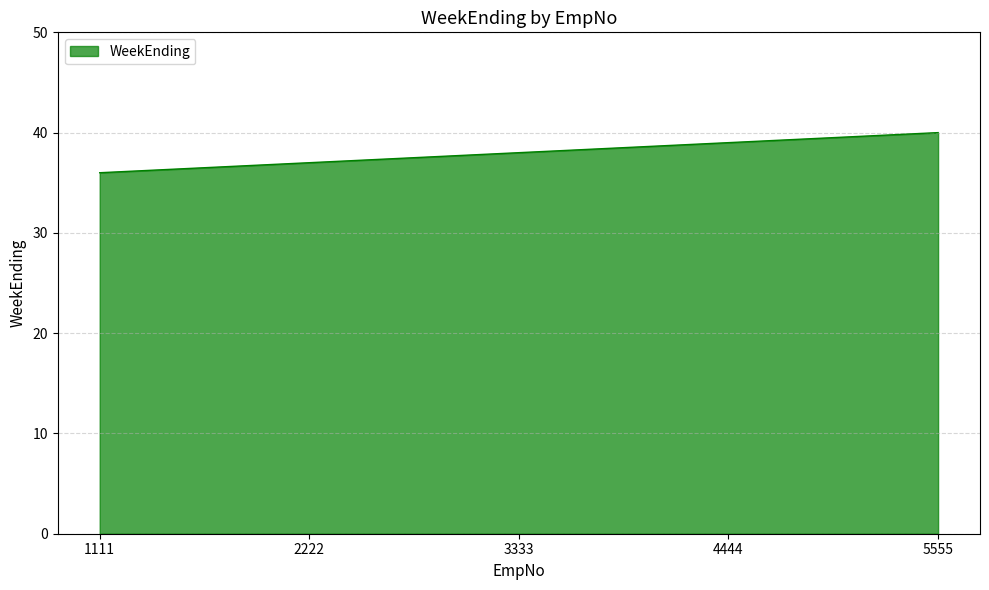

What is the change in value from 2222 to 3333?

+1